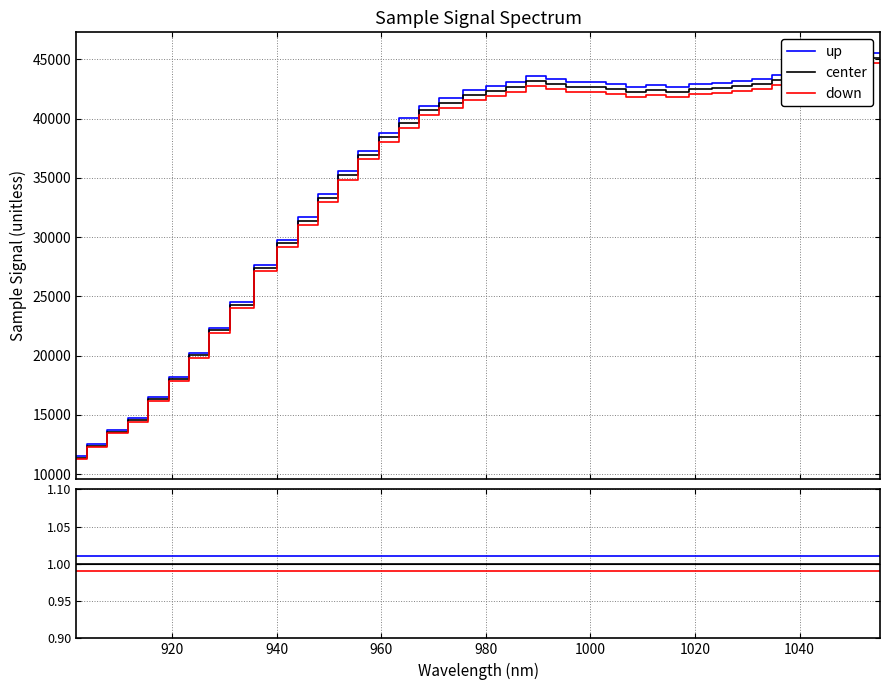

True or false: up has a value of 1.0 at 920.

True